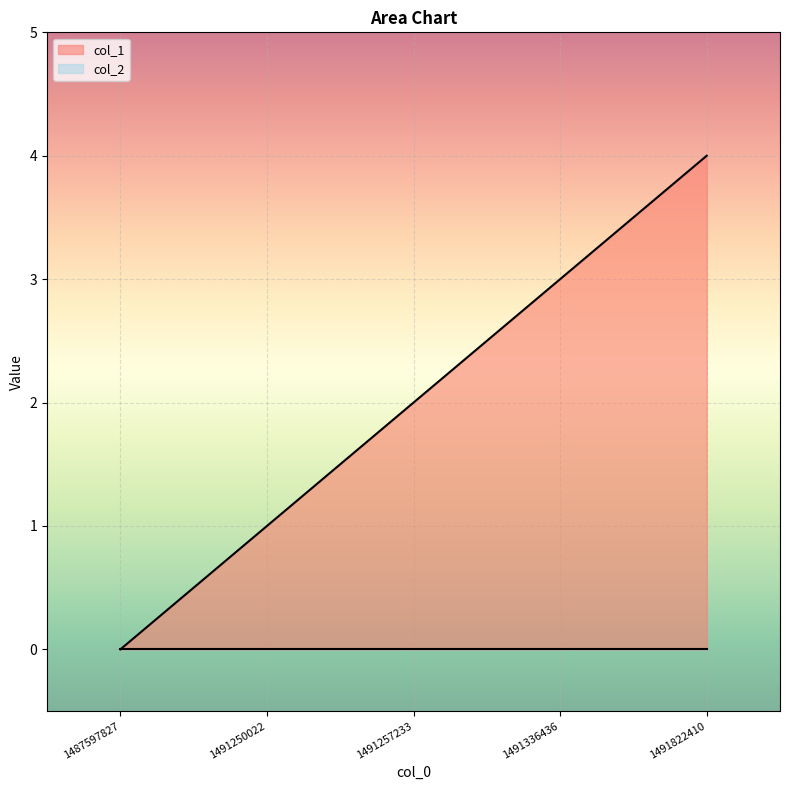

Rank the categories by value from highest to lowest.

1491822410, 1491336436, 1491257233, 1491250022, 1487597827